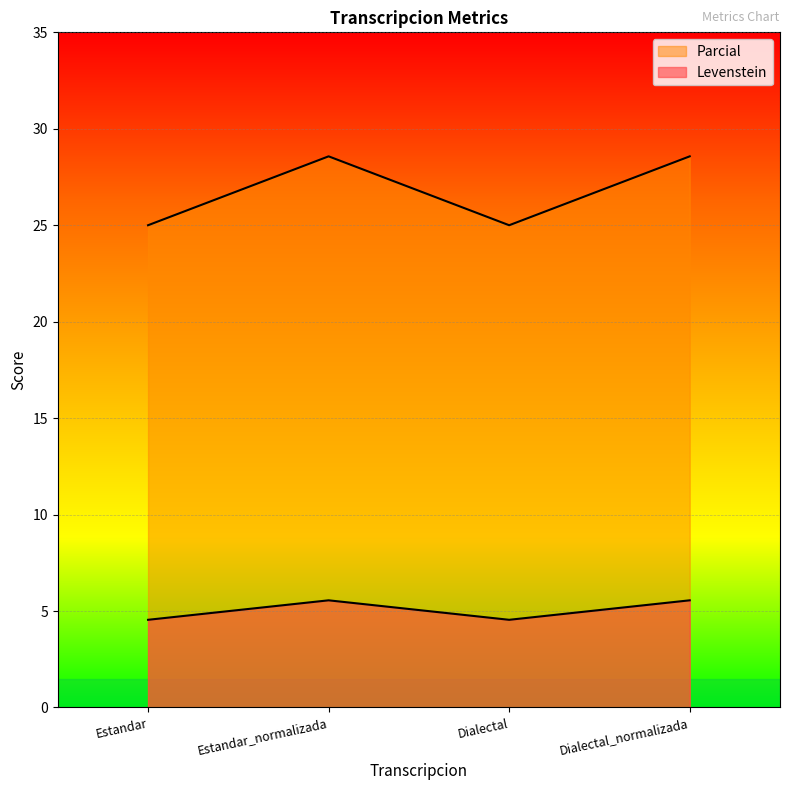

Which series has the largest total across all categories?

Levenstein